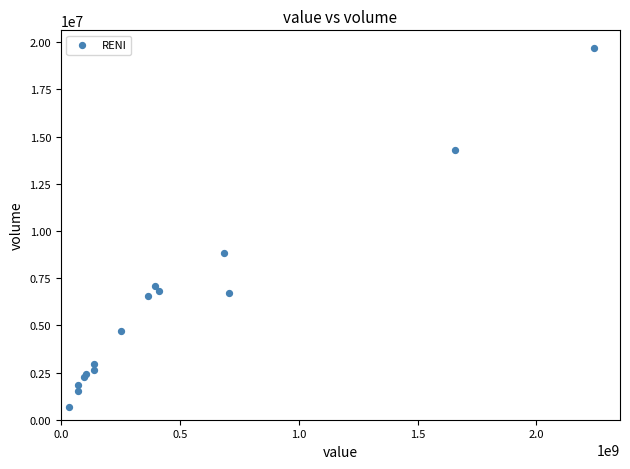

What Y value in the scatter plot is closest to 10172215?

8842520